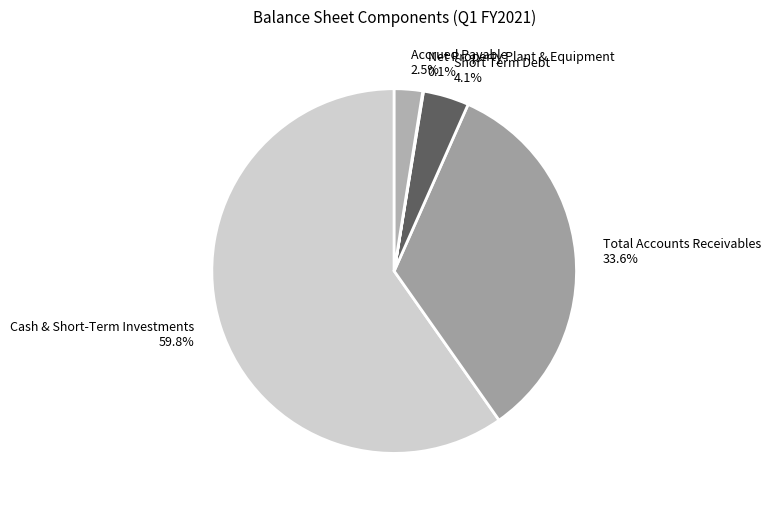

Approximately how many times larger is the value at Total Accounts Receivables 33.6% compared to Accrued Payable 2.5%?

13.4